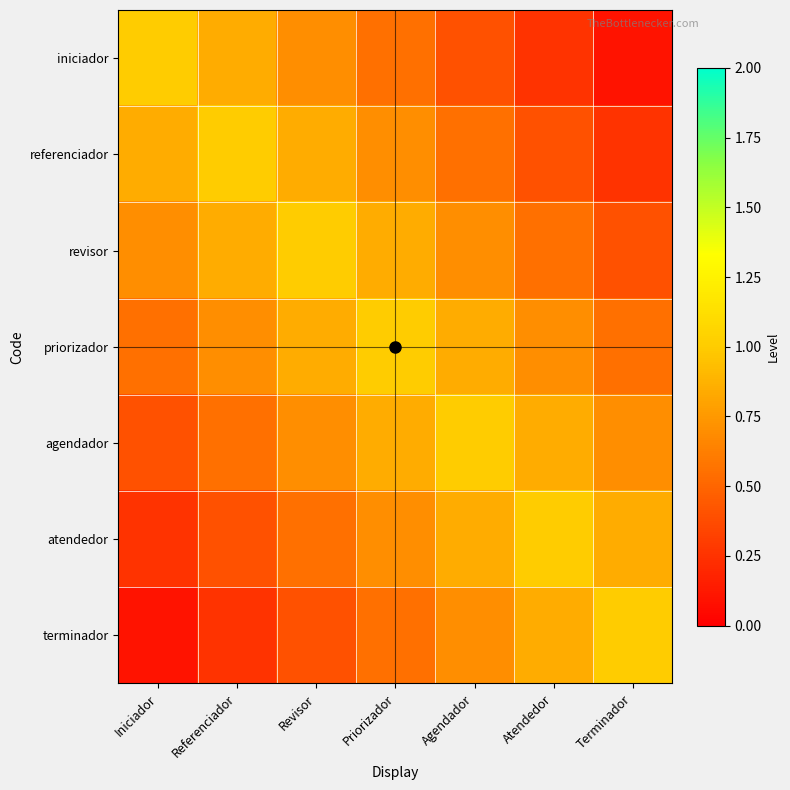

Reading left to right, what are all the values shown in this chart?

iniciador: Iniciador=1.0	Referenciador=0.8	Revisor=0.7	Priorizador=0.6	Agendador=0.4	Atendedor=0.2	Terminador=0.1
referenciador: Iniciador=0.8	Referenciador=1.0	Revisor=0.8	Priorizador=0.7	Agendador=0.6	Atendedor=0.4	Terminador=0.2
revisor: Iniciador=0.7	Referenciador=0.8	Revisor=1.0	Priorizador=0.8	Agendador=0.7	Atendedor=0.6	Terminador=0.4
priorizador: Iniciador=0.6	Referenciador=0.7	Revisor=0.8	Priorizador=1.0	Agendador=0.8	Atendedor=0.7	Terminador=0.6
agendador: Iniciador=0.4	Referenciador=0.6	Revisor=0.7	Priorizador=0.8	Agendador=1.0	Atendedor=0.8	Terminador=0.7
atendedor: Iniciador=0.2	Referenciador=0.4	Revisor=0.6	Priorizador=0.7	Agendador=0.8	Atendedor=1.0	Terminador=0.8
terminador: Iniciador=0.1	Referenciador=0.2	Revisor=0.4	Priorizador=0.6	Agendador=0.7	Atendedor=0.8	Terminador=1.0